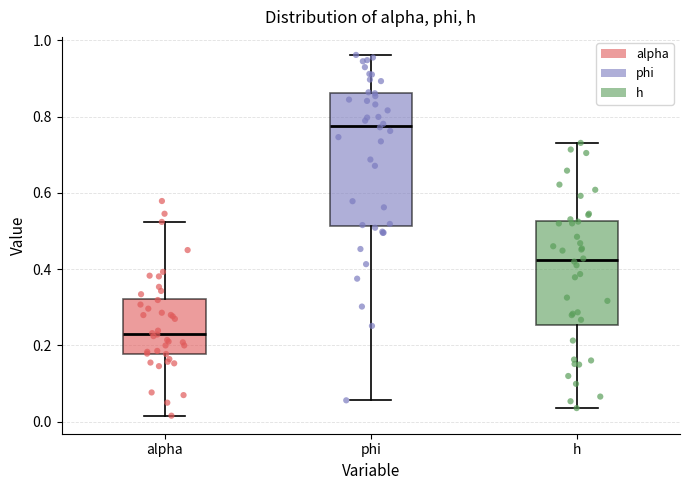

Reading left to right, transcribe this box plot: for each box, give where its median line is, the range the box spans, and where its two whiskers end, as read against the y-axis. The values are not printed on the chart, so give them approximately, as read against the axis.

alpha: median 0.24, box 0.18 to 0.32, whiskers 0.02 to 0.52
phi: median 0.78, box 0.52 to 0.86, whiskers 0.06 to 0.96
h: median 0.42, box 0.26 to 0.52, whiskers 0.04 to 0.74